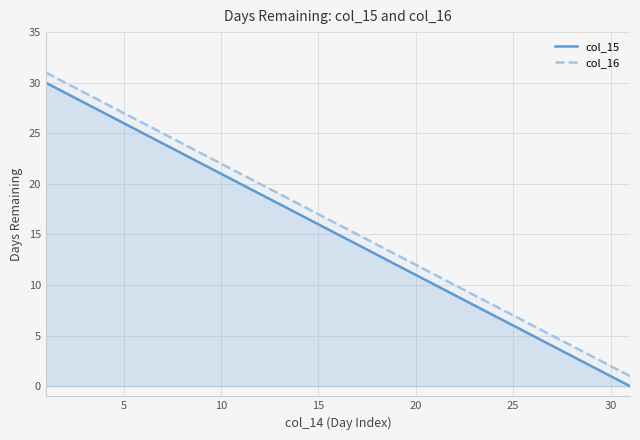

Does the chart display data point markers on the line(s)?

No